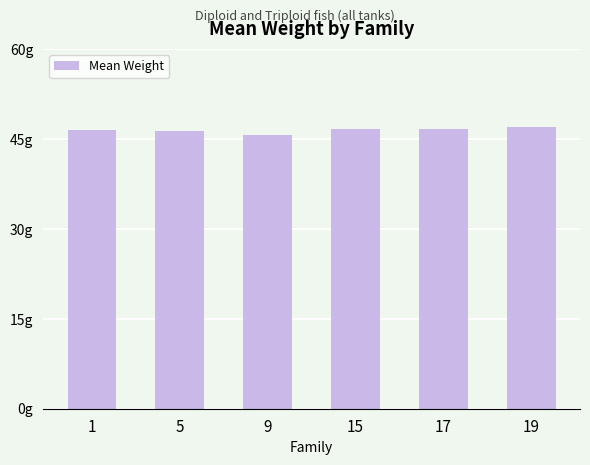

What is the value of the 2nd bar from the left?

46.3